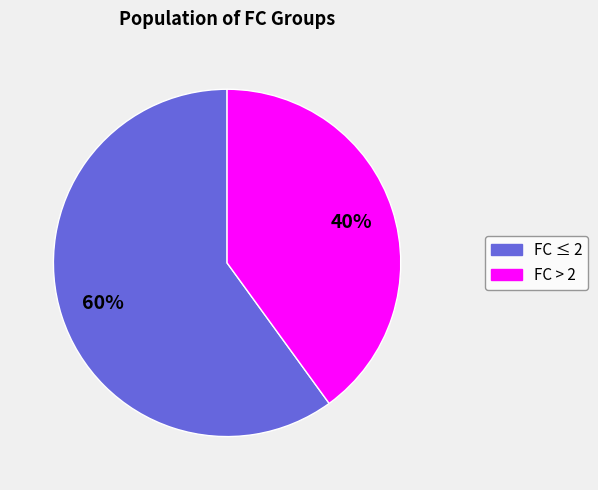

How many segments does this pie chart have?

2